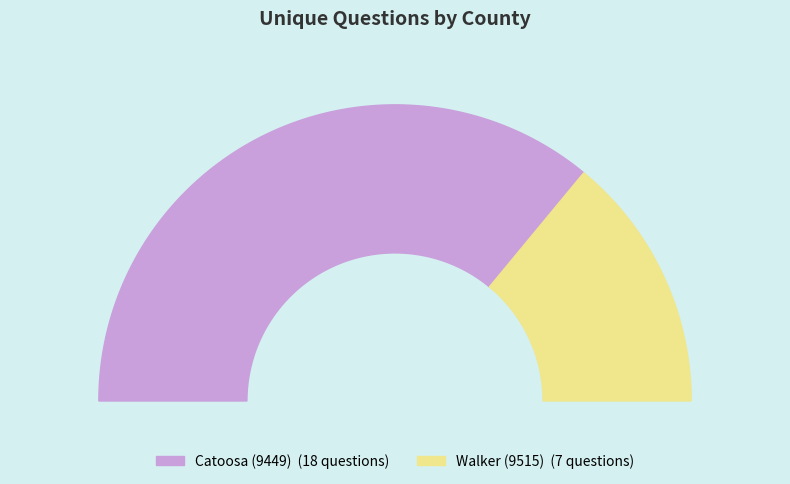

Which has a higher value, Walker (9515) or Catoosa (9449)?

Catoosa (9449)